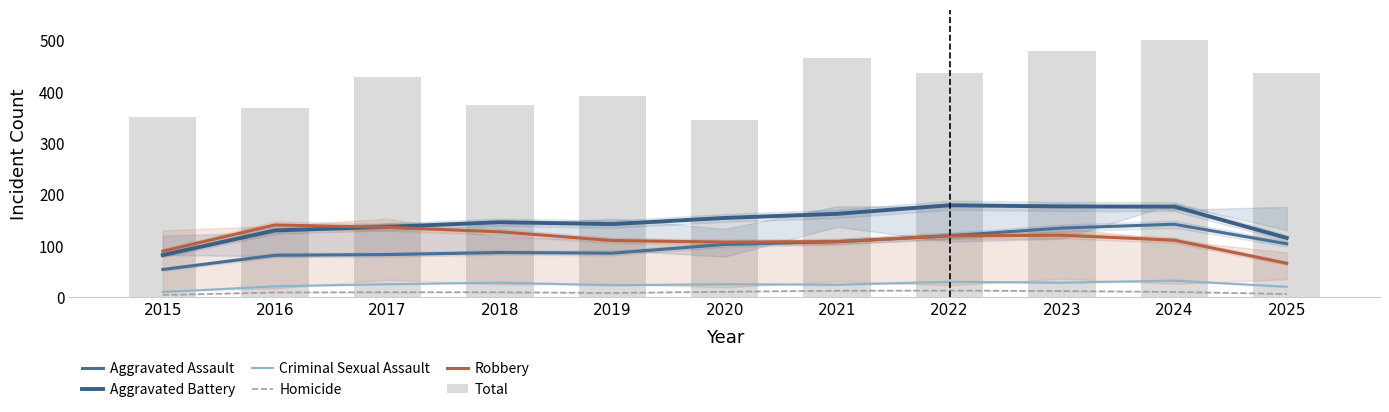

The Total series shows 141.3 at 2018. True or false?

False